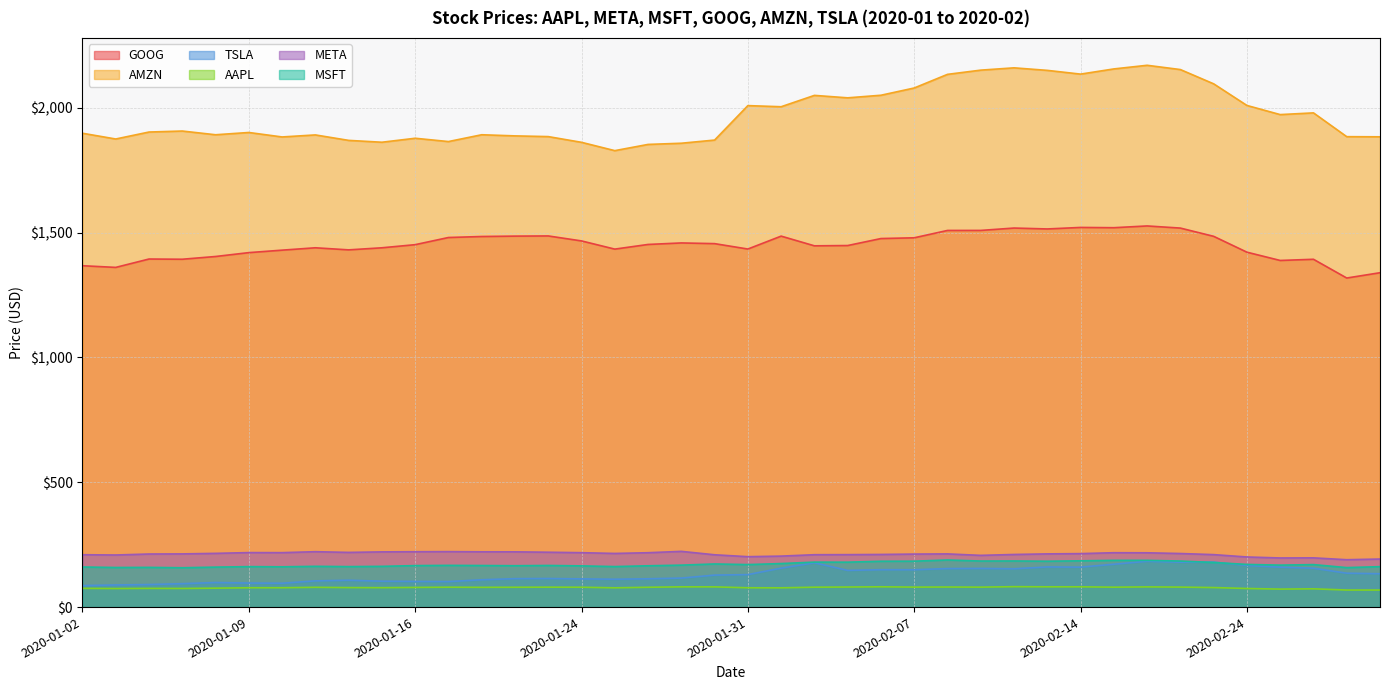

At how many categories does at least one series exceed 2112?

8